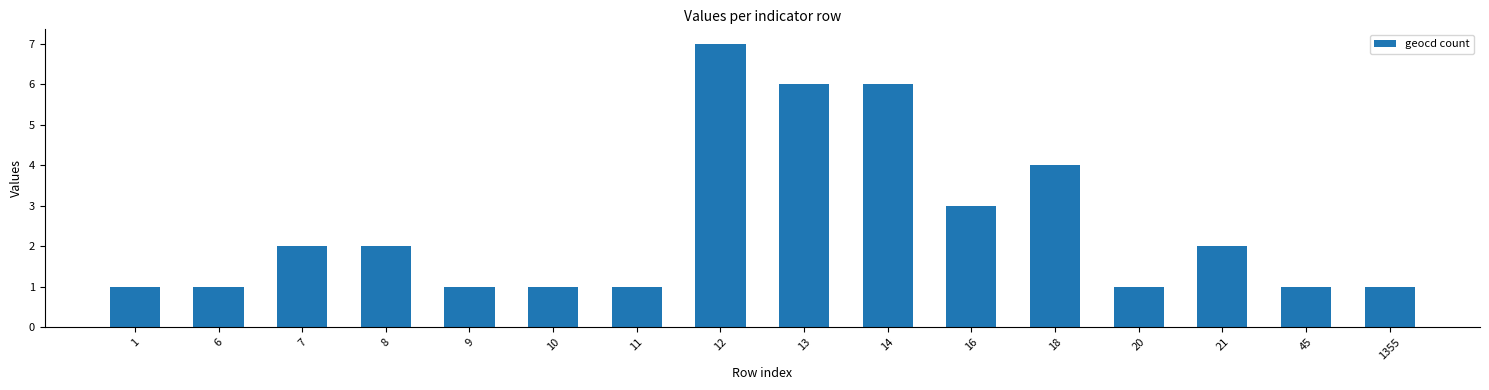

Read the value at 1.

1